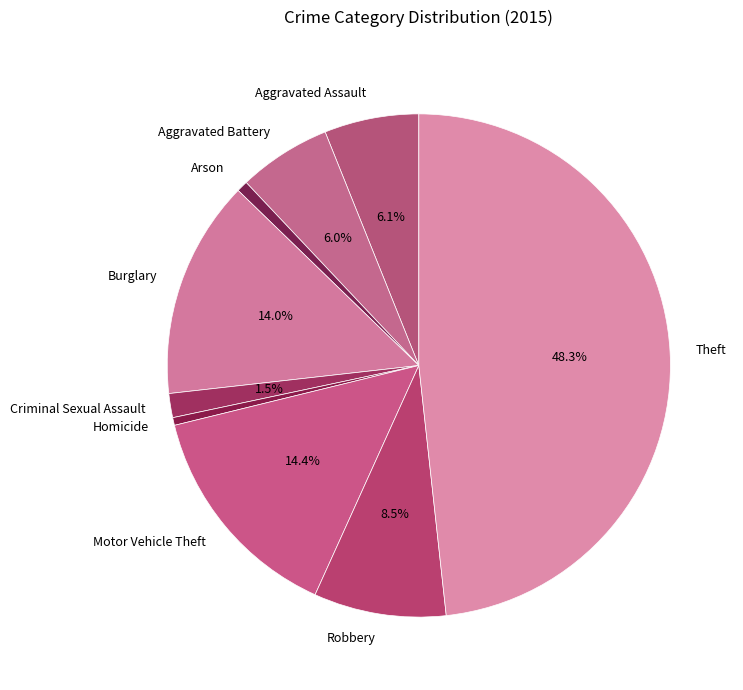

To the nearest percent, what percentage of the pie is Aggravated Assault?

6%